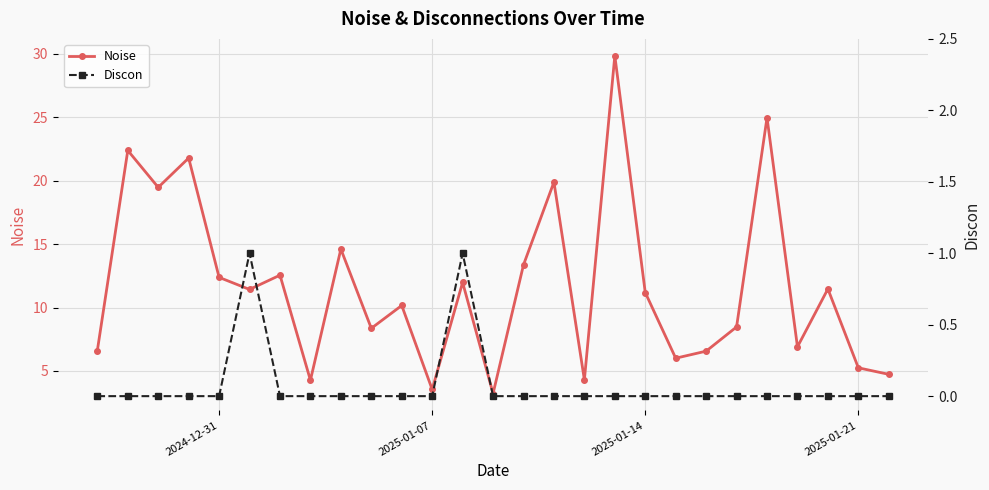

What are all the series names shown in the legend?

Noise, Discon